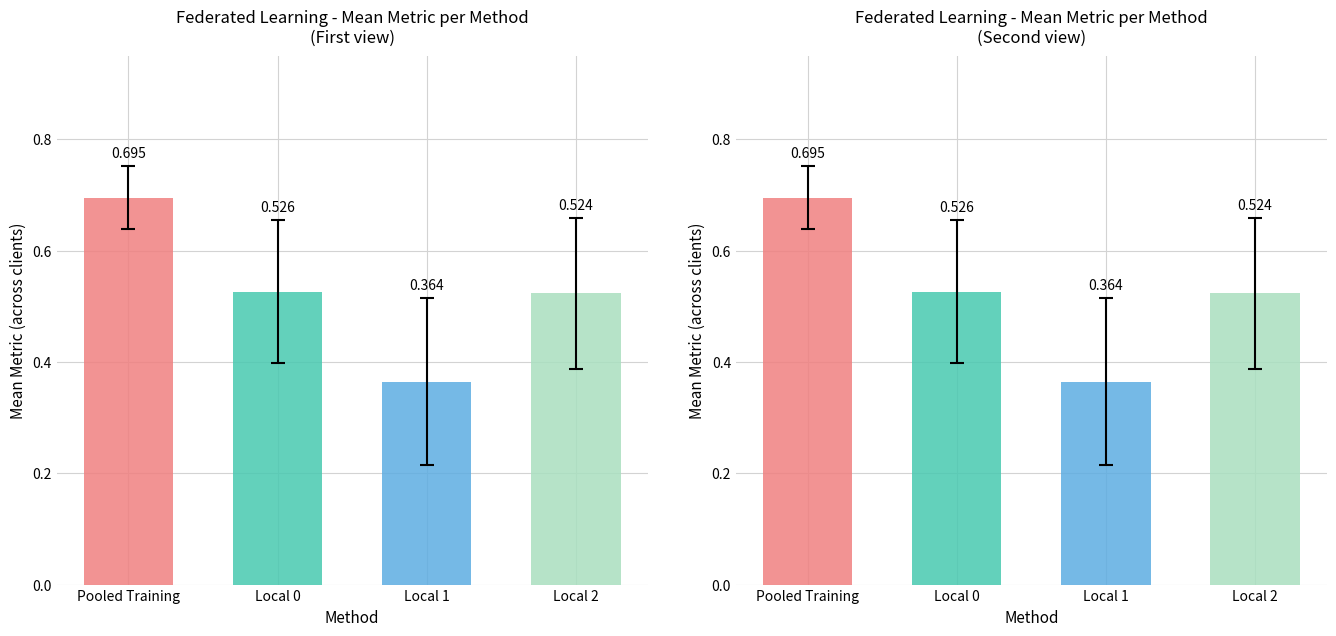

Does the chart contain any negative values?

No